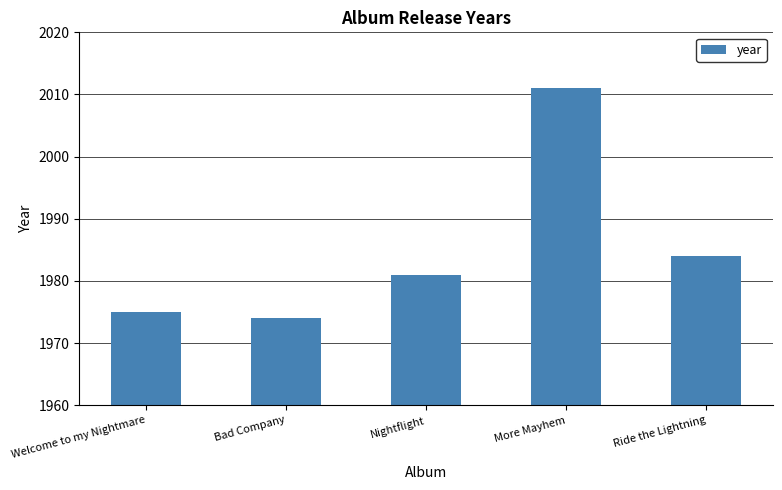

What is the value of the 4th bar from the left?

2011